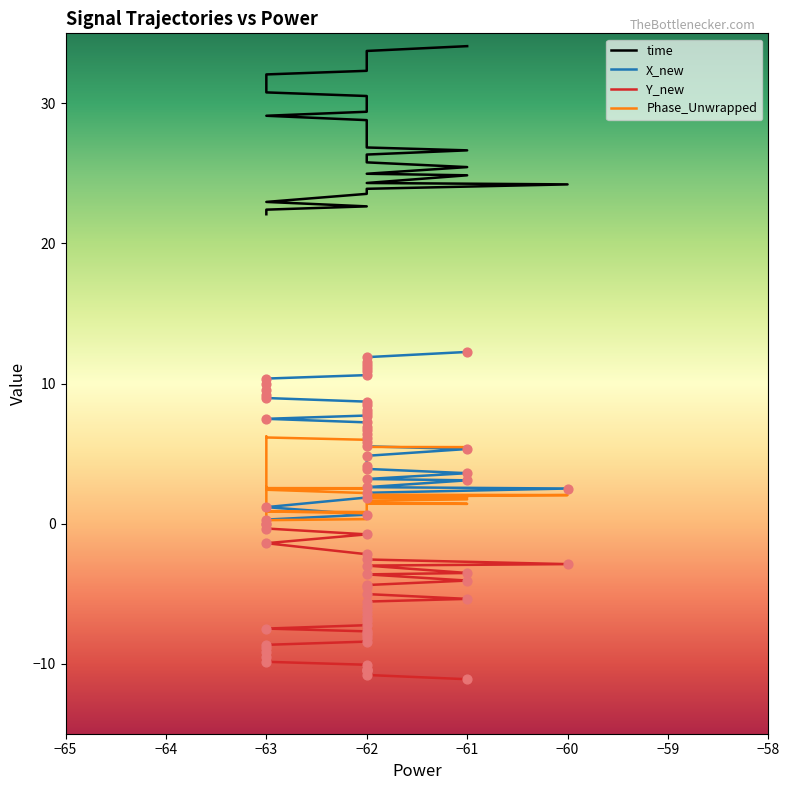

Which series has the widest spread of Y values?

X_new